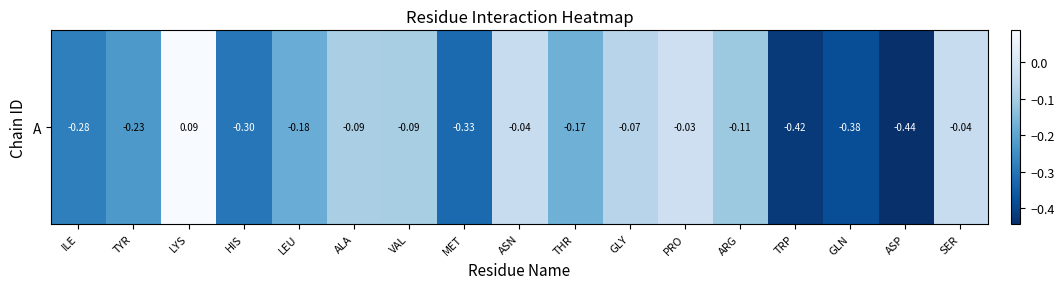

List the labels in order of value, smallest first.

ASP, TRP, GLN, MET, HIS, ILE, TYR, LEU, THR, ARG, VAL, ALA, GLY, ASN, SER, PRO, LYS